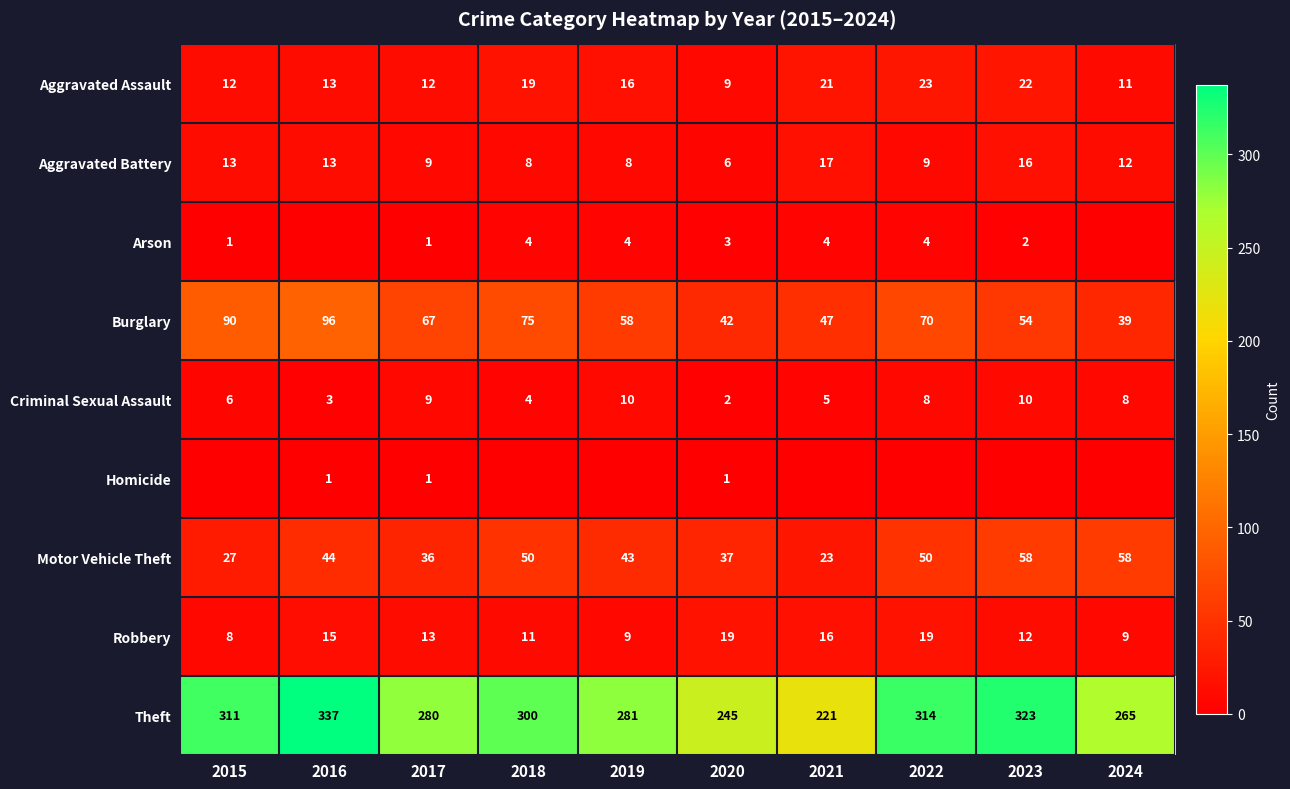

What is the maximum value for Motor Vehicle Theft?

58